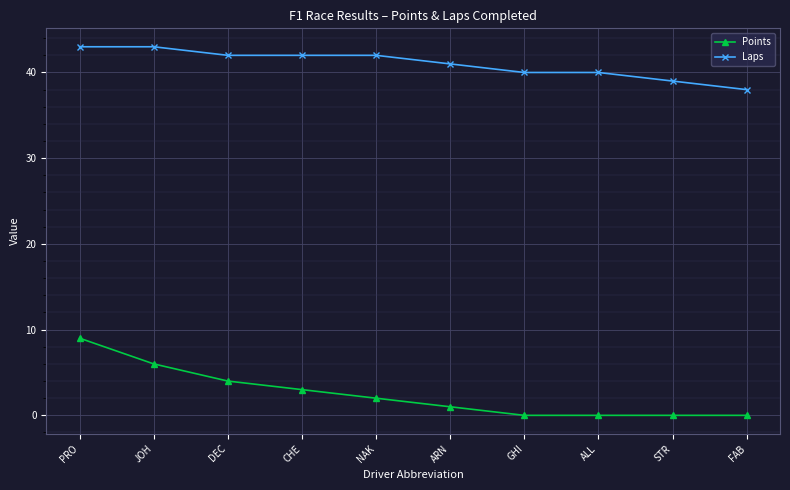

True or false: Laps and Points intersect in this chart.

False